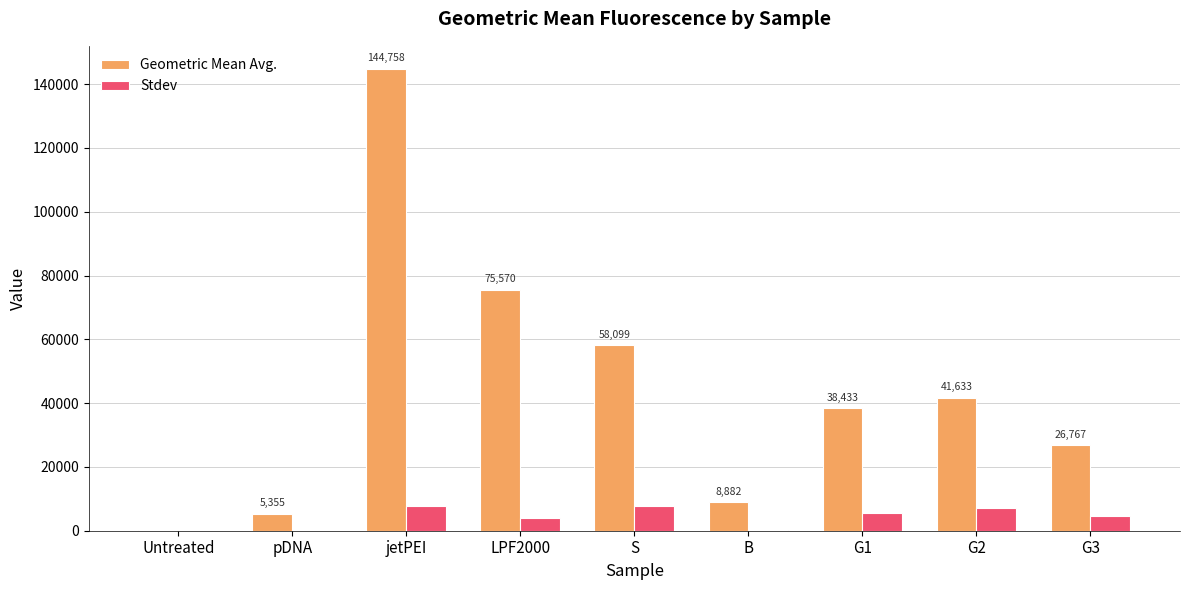

Which series has the largest total across all categories?

Geometric Mean Avg.